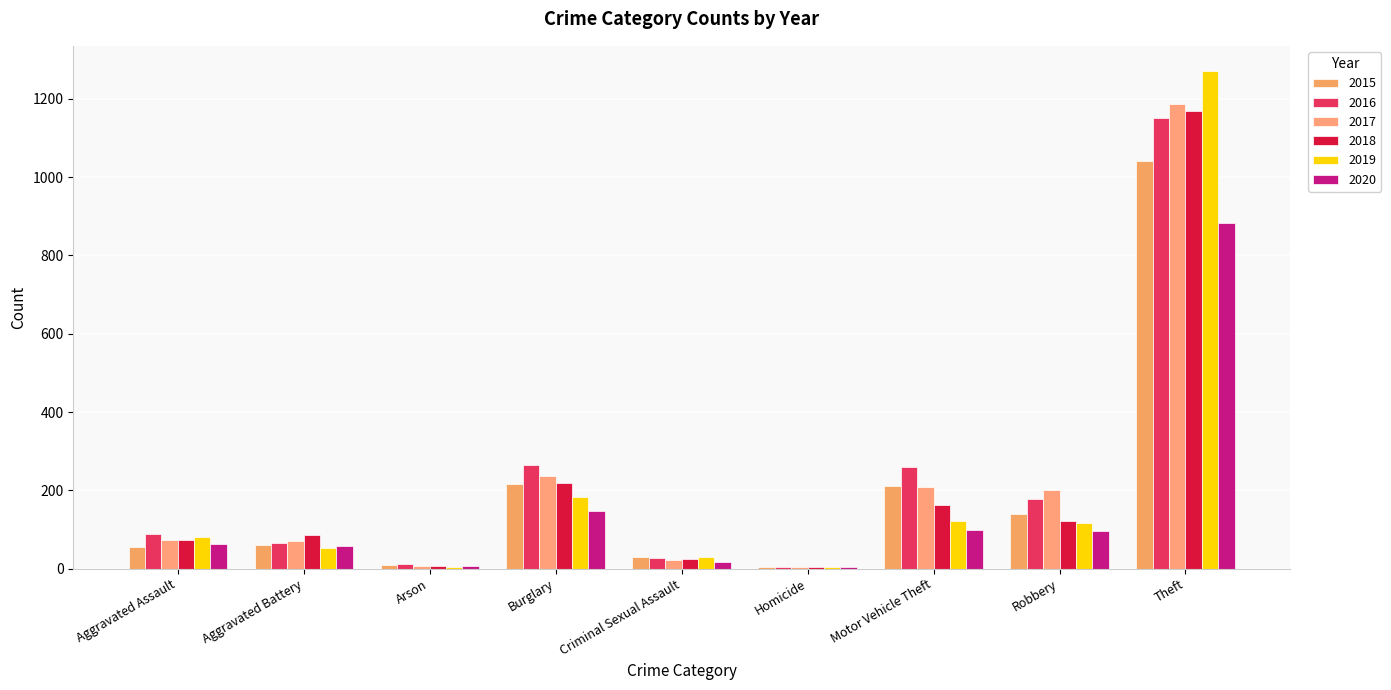

What is the difference between the maximum and minimum values in the 2015 series?

1036